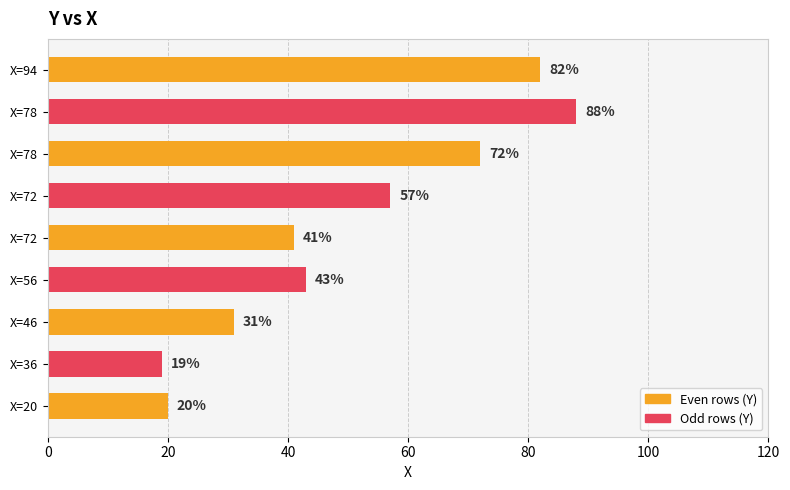

At which label does the data first exceed 43?

72